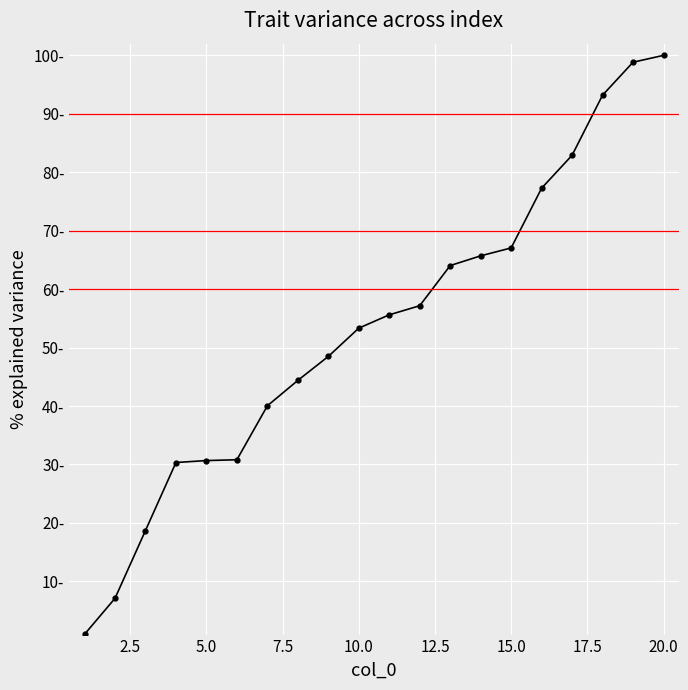

What is the smallest value displayed?

0.9